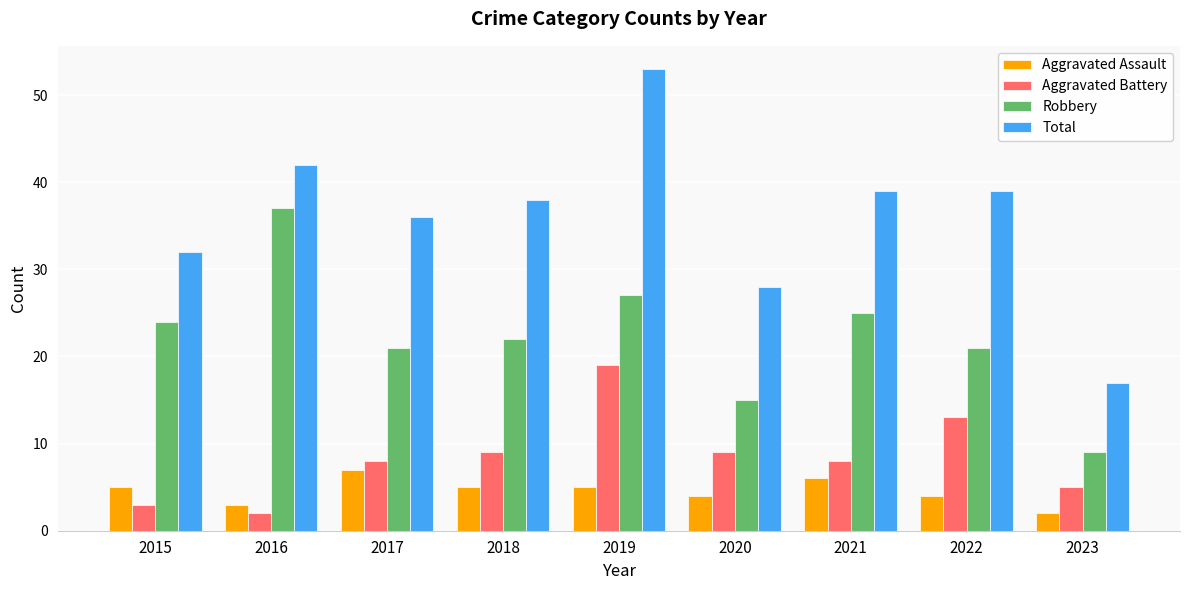

How many series are shown in this chart?

4